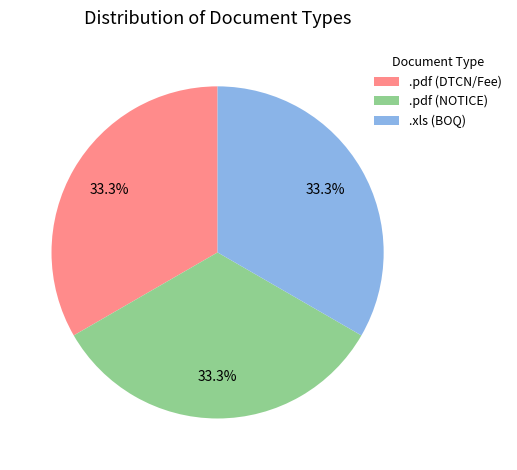

Approximately how many times larger is the value at .xls (BOQ) compared to .pdf (DTCN/Fee)?

1.0